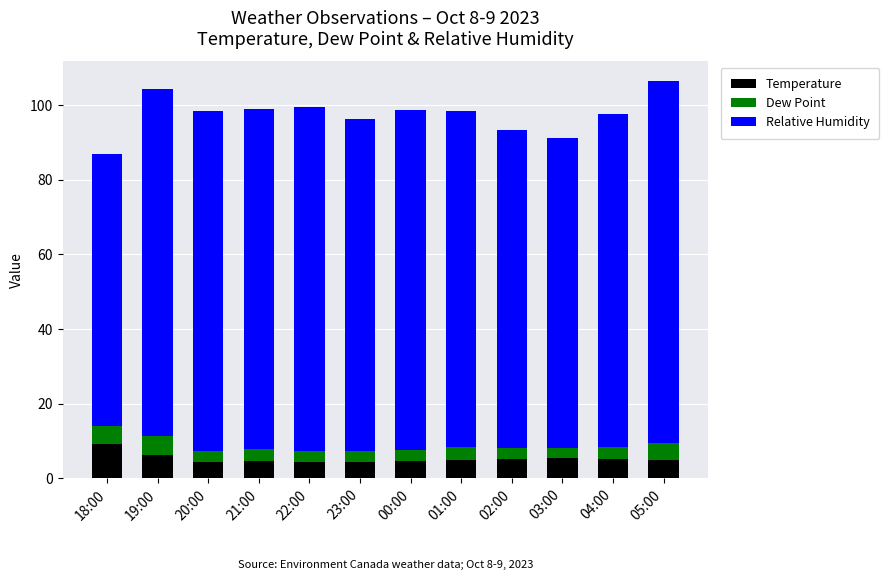

What is the lowest value of the Temperature series?

4.3